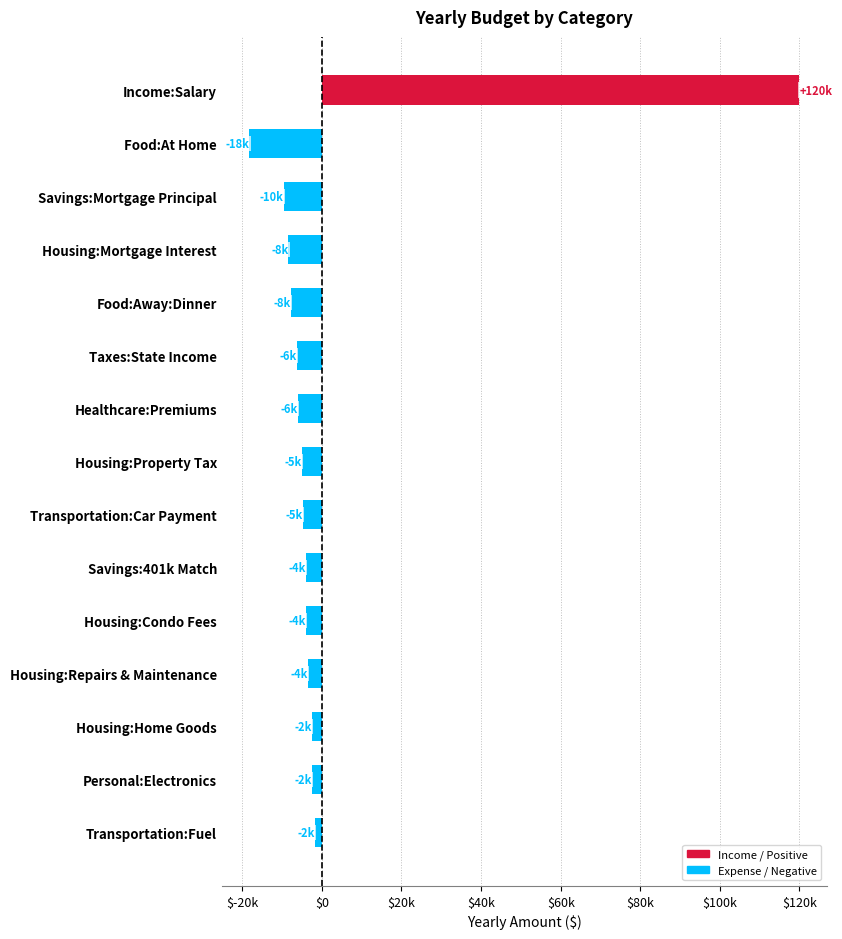

Does the chart contain any negative values?

Yes